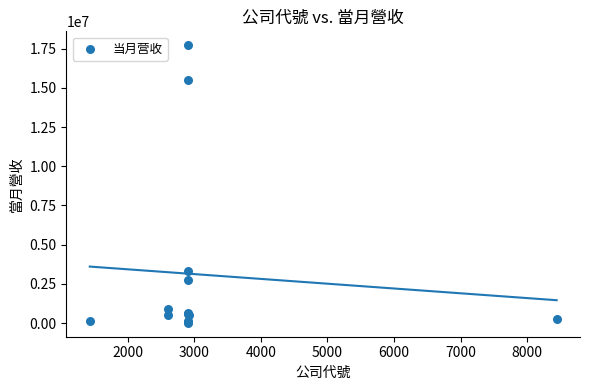

What Y value in the scatter plot is closest to 8865583?

3328962